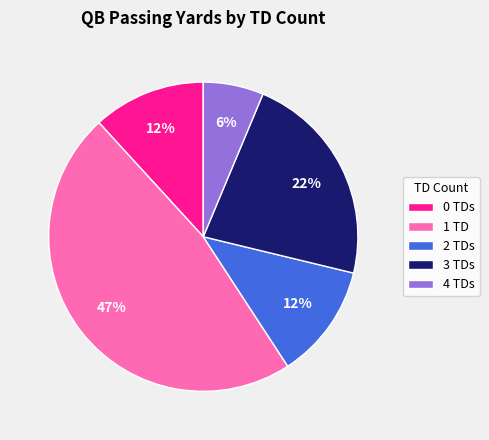

How many segments does this pie chart have?

5